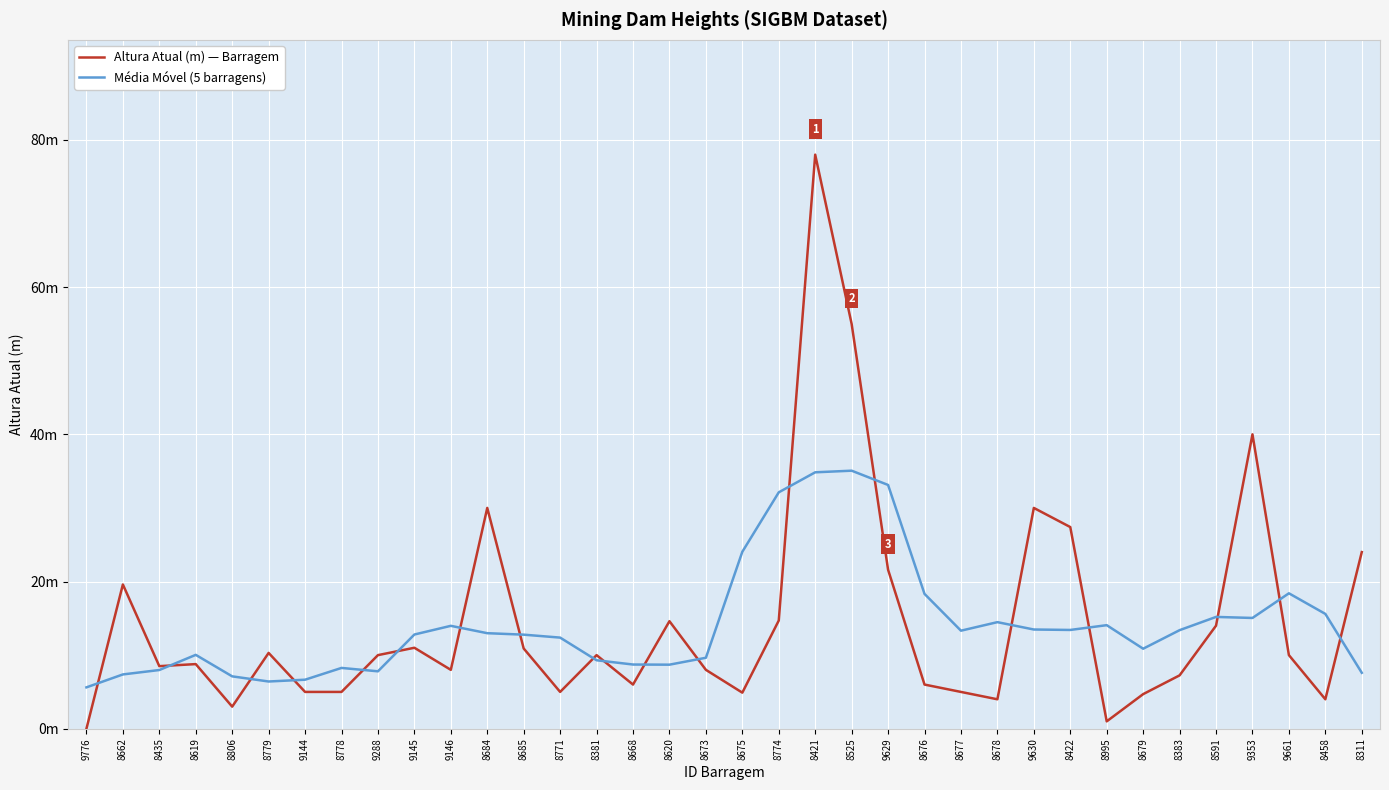

What is the highest value of the Média Móvel (5 barragens) series?

35.1